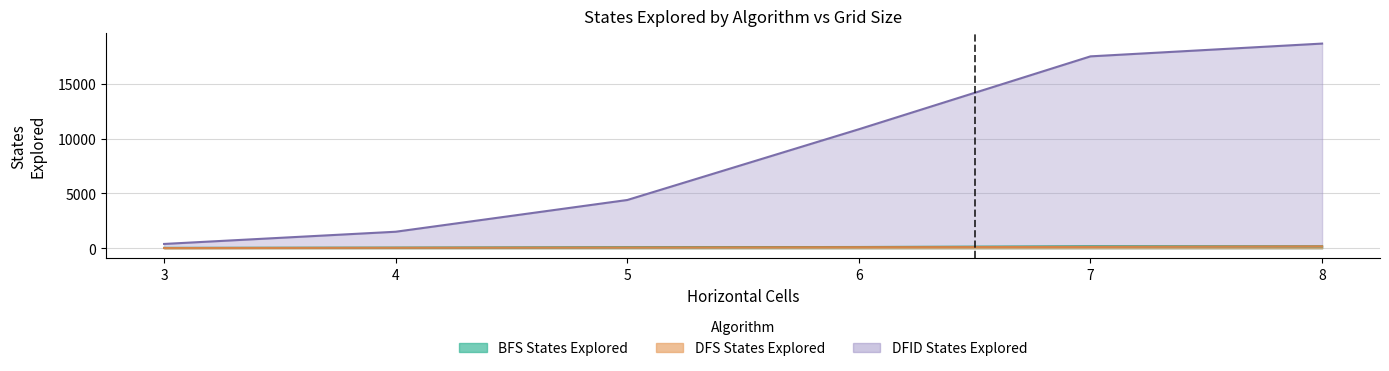

What value does the DFS States Explored series have at 5, to the nearest 10?

60